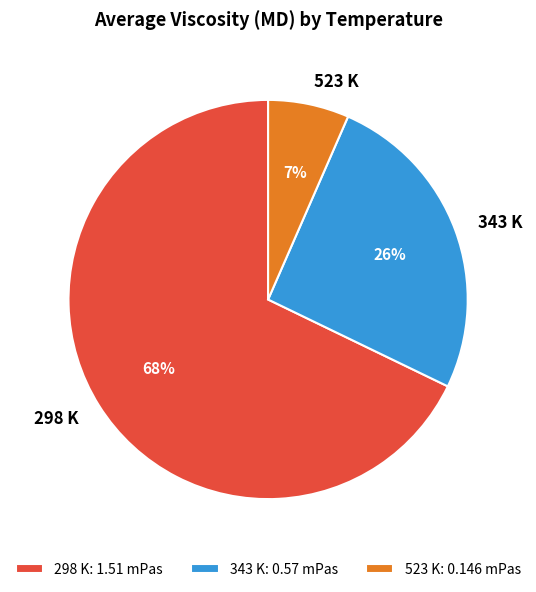

Which category accounts for the majority?

298 K